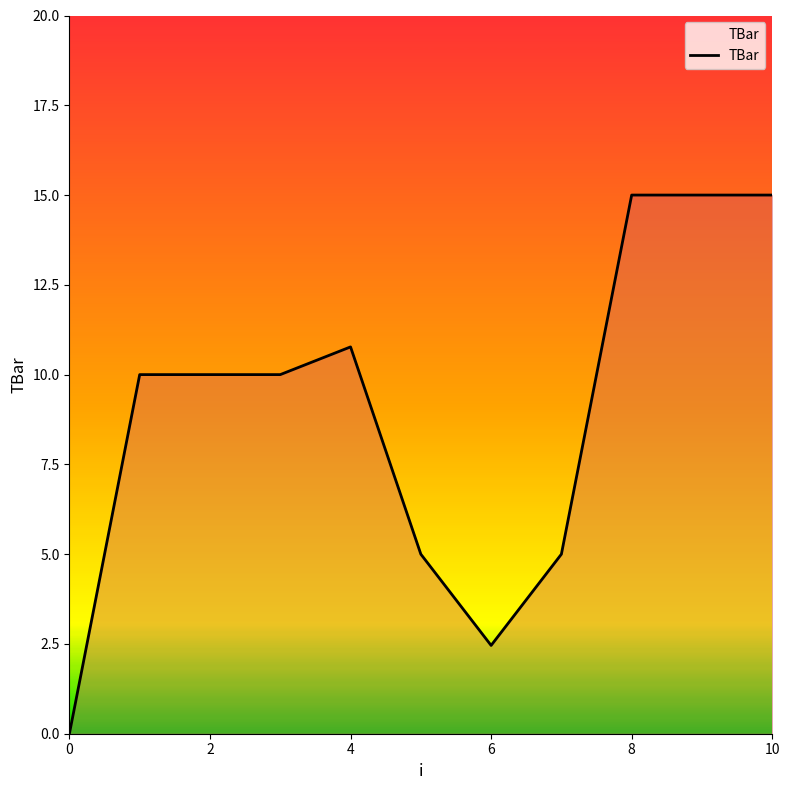

What is the maximum value shown in the chart?

15.0